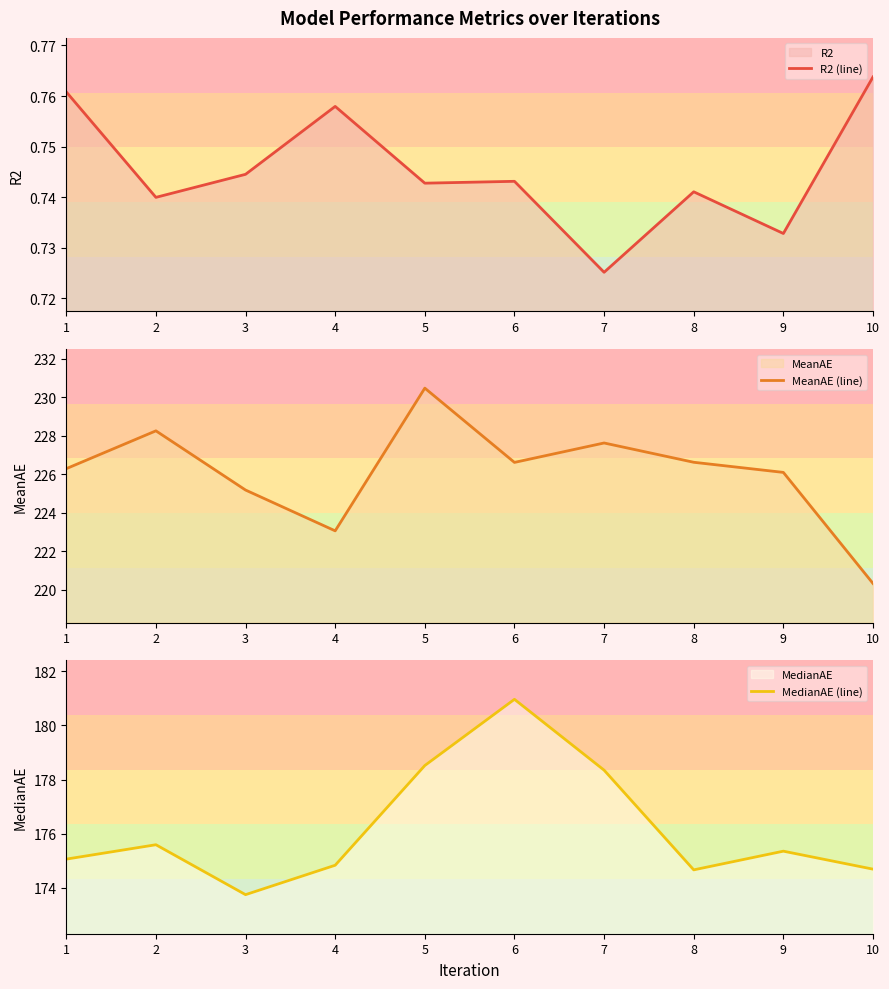

The MedianAE (line) series shows 291.2 at 10. True or false?

False